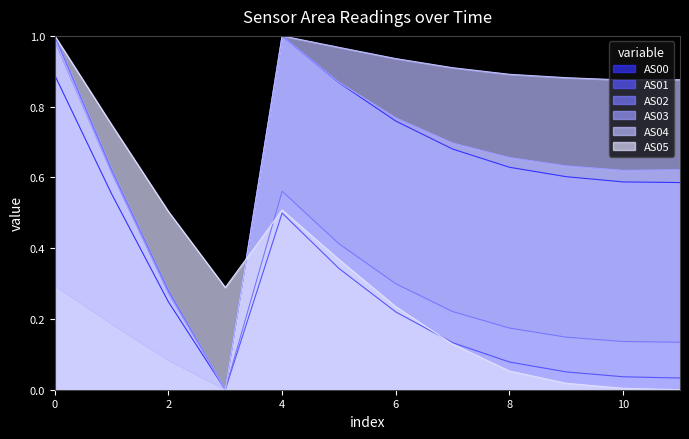

Where is the first local maximum for AS05?

4